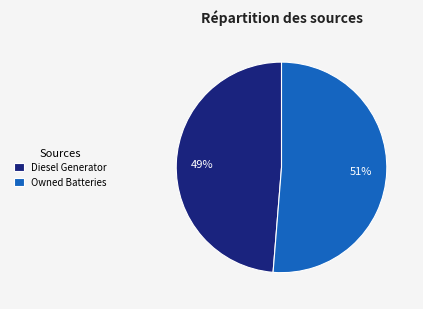

To the nearest percent, what is the combined percentage of Diesel Generator and Owned Batteries?

100%